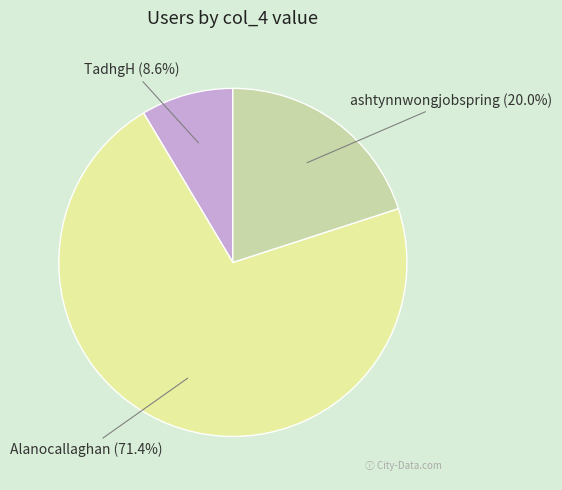

To the nearest percent, what portion does ashtynnwongjobspring represent?

20%